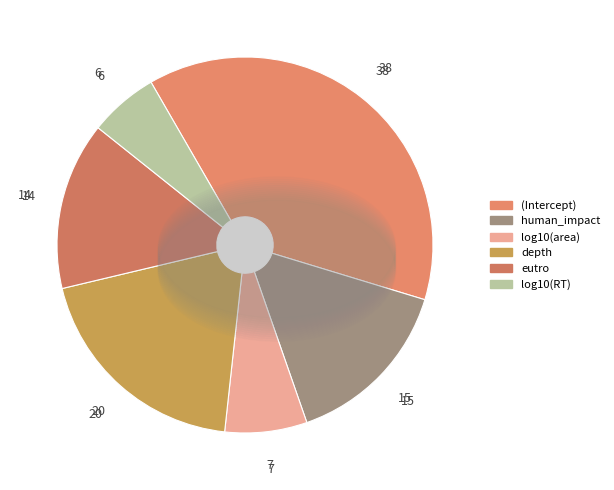

Count the number of slices in the pie.

6